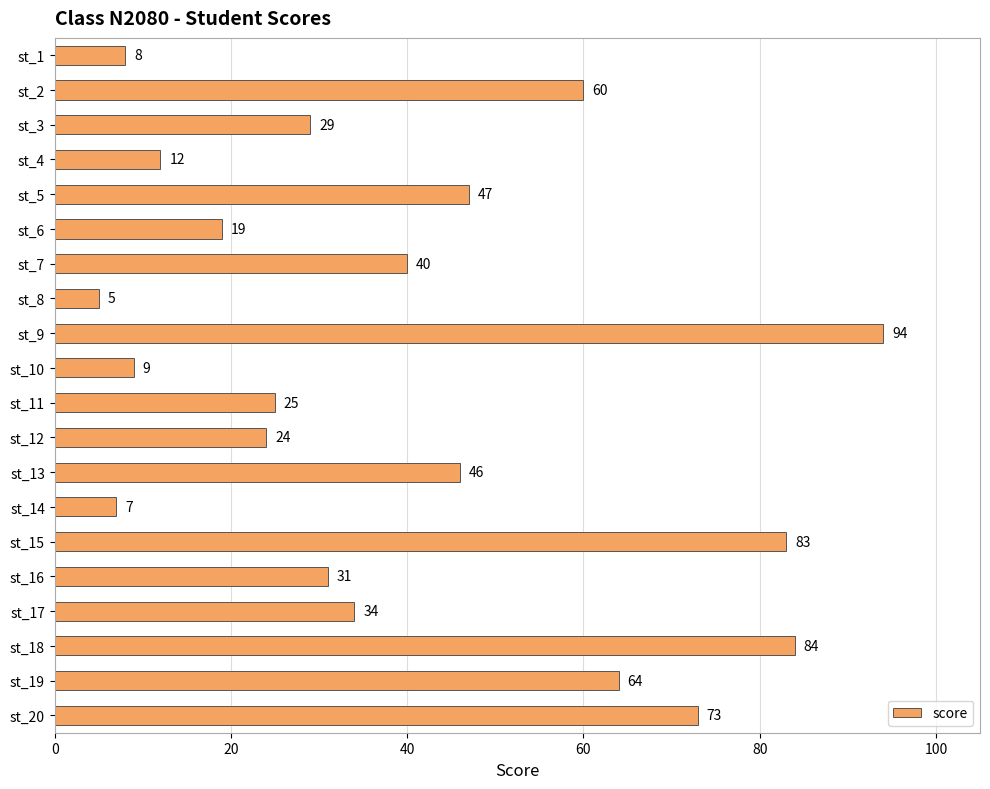

How many categories are shown in the chart?

20